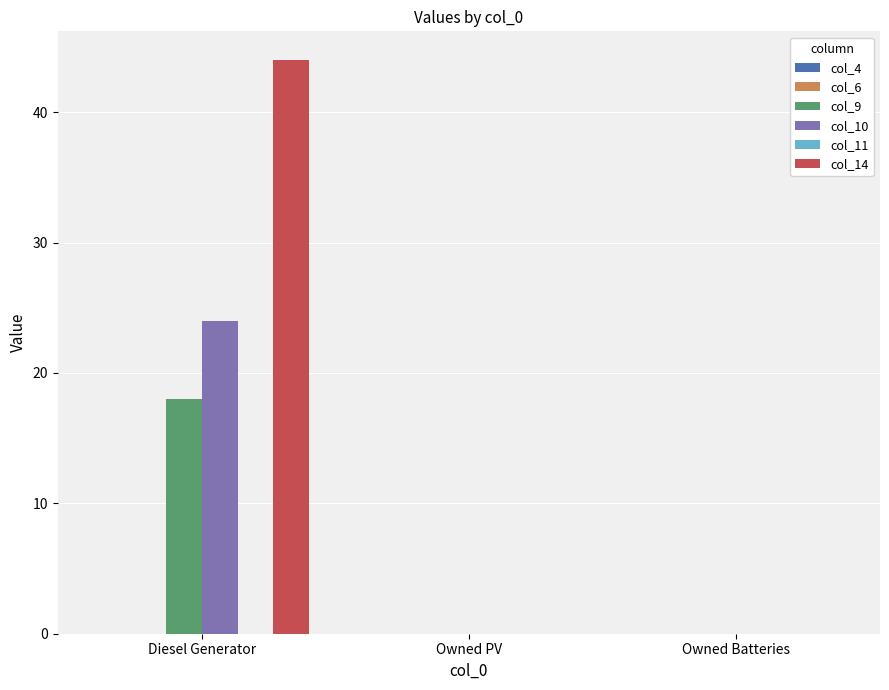

Does the chart contain stacked bars?

No